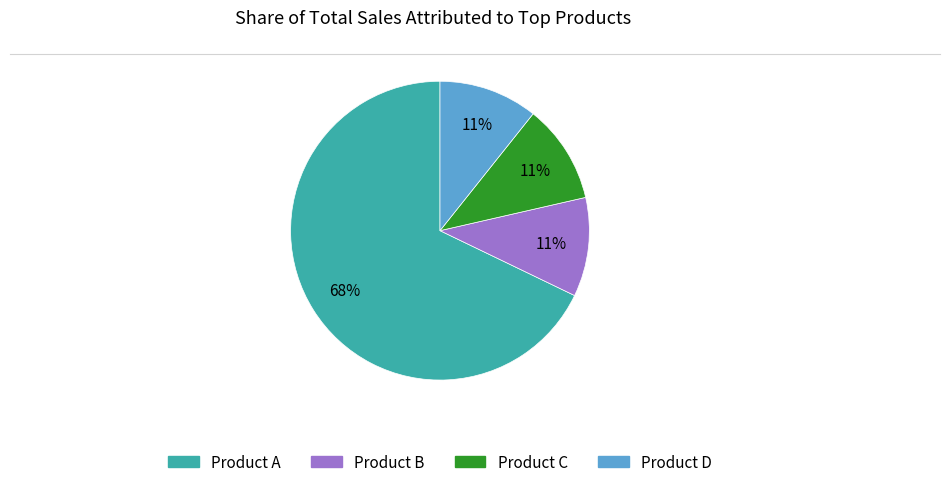

To the nearest percent, what is the average slice percentage?

25%